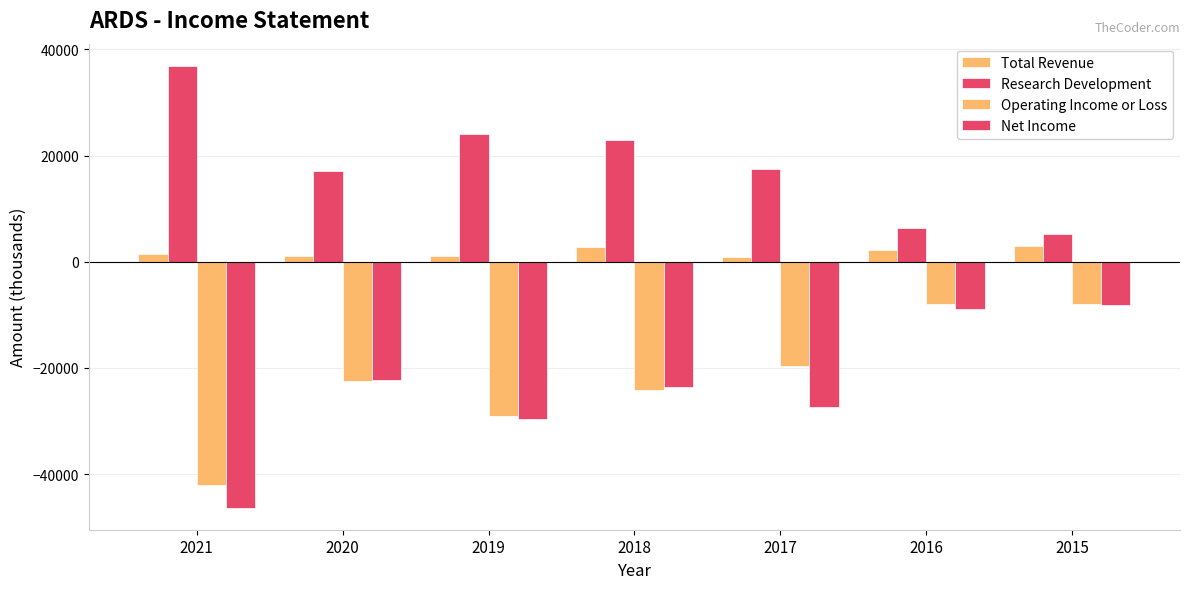

What is the maximum value shown in the chart?

36900